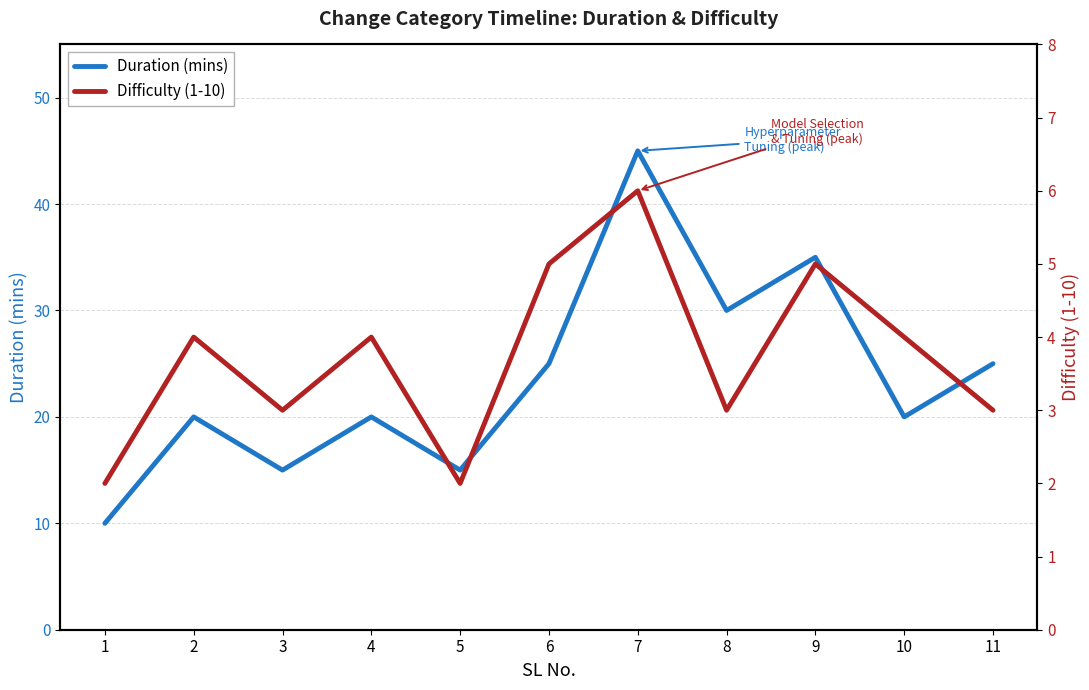

What is the average value of the Difficulty (1-10) series?

4